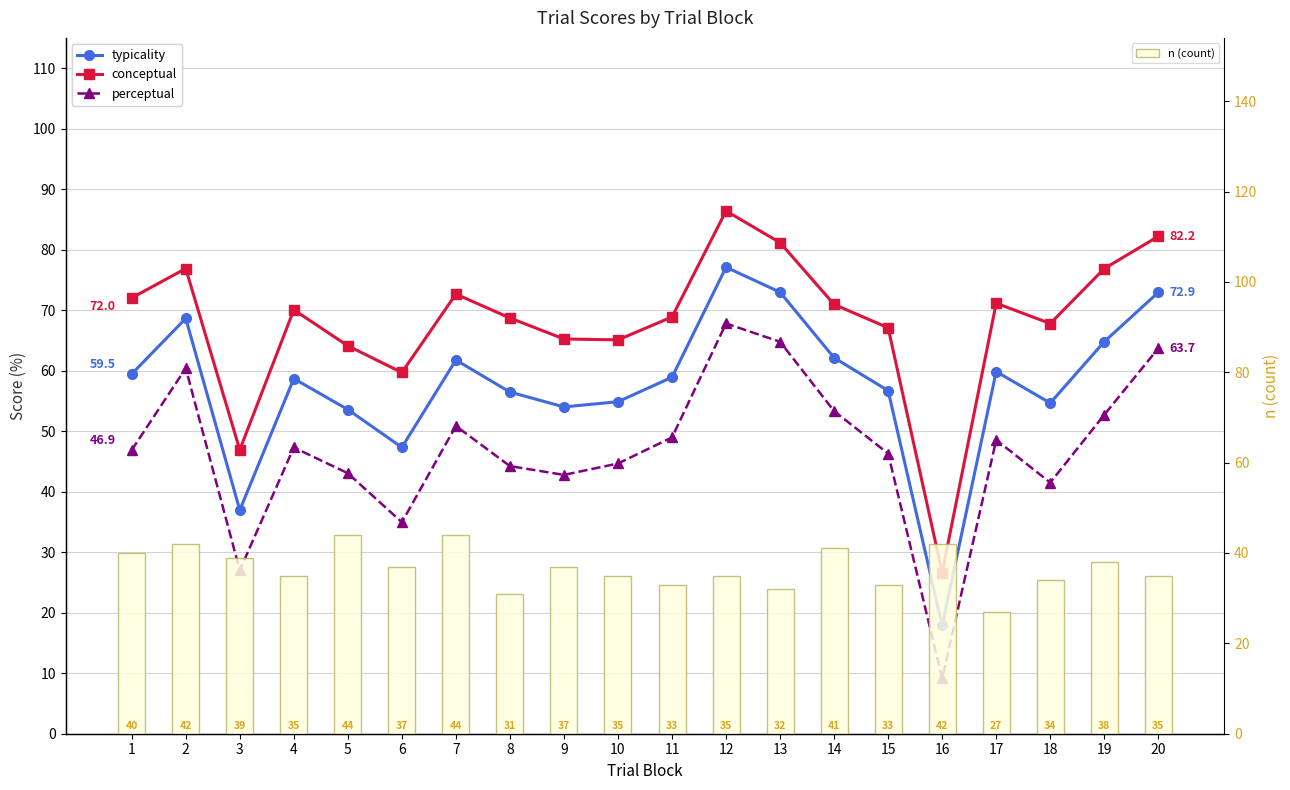

Is it true that typicality equals 109.0 at 19?

False